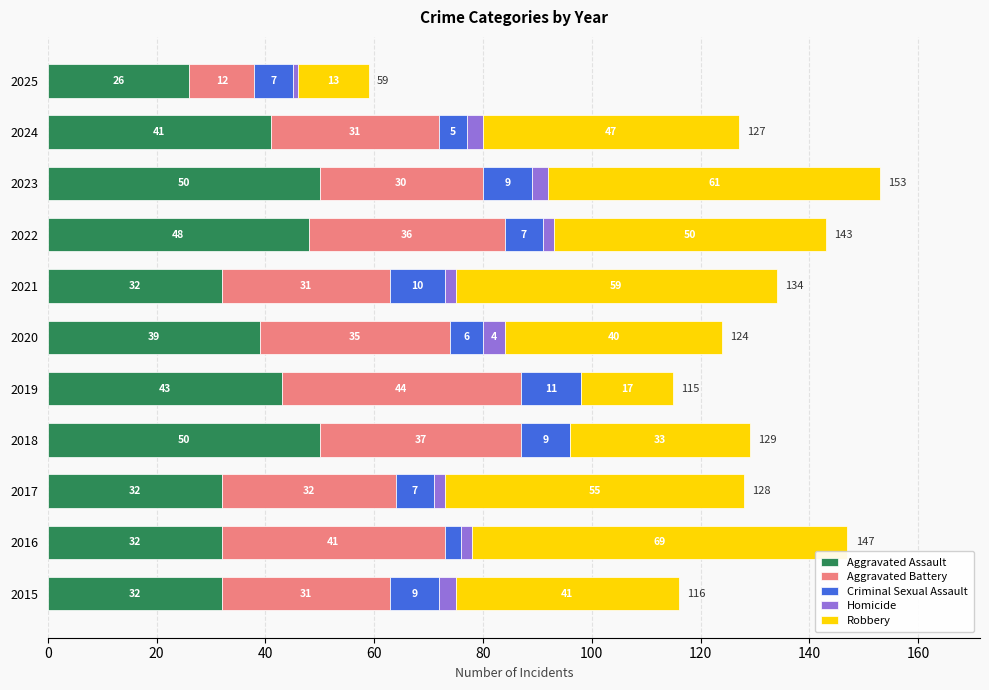

True or false: Aggravated Assault has a value of 41 at 2024.

True